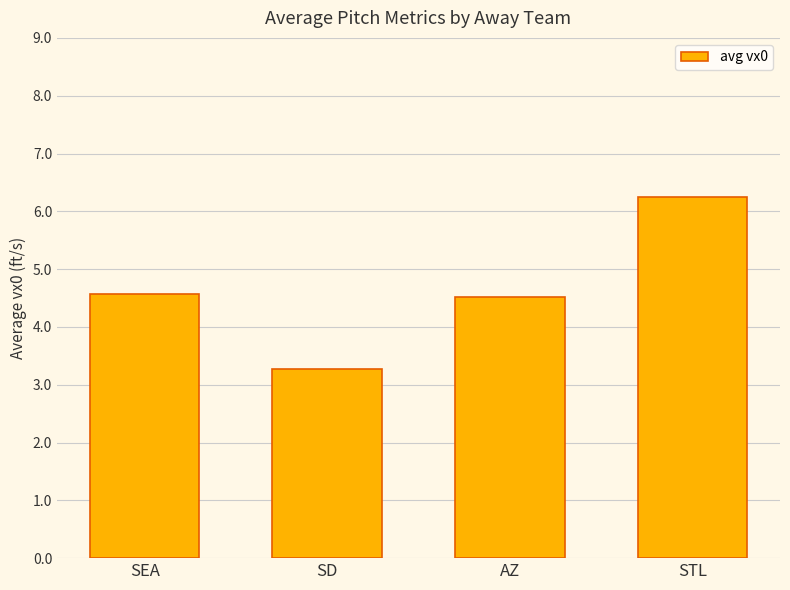

What position from the right is STL?

1